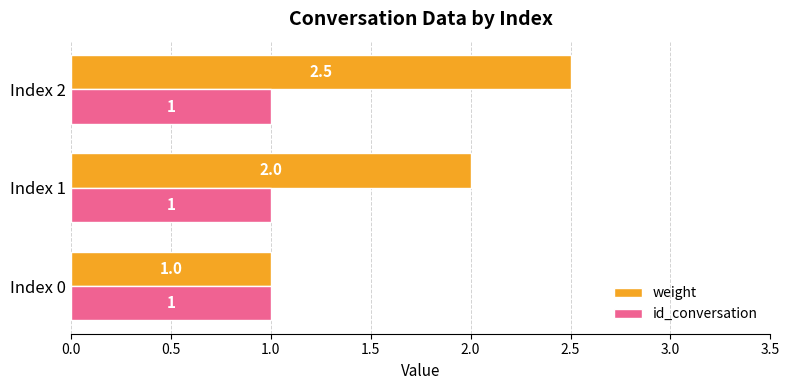

What is the total value across all series at Index 0?

2.0